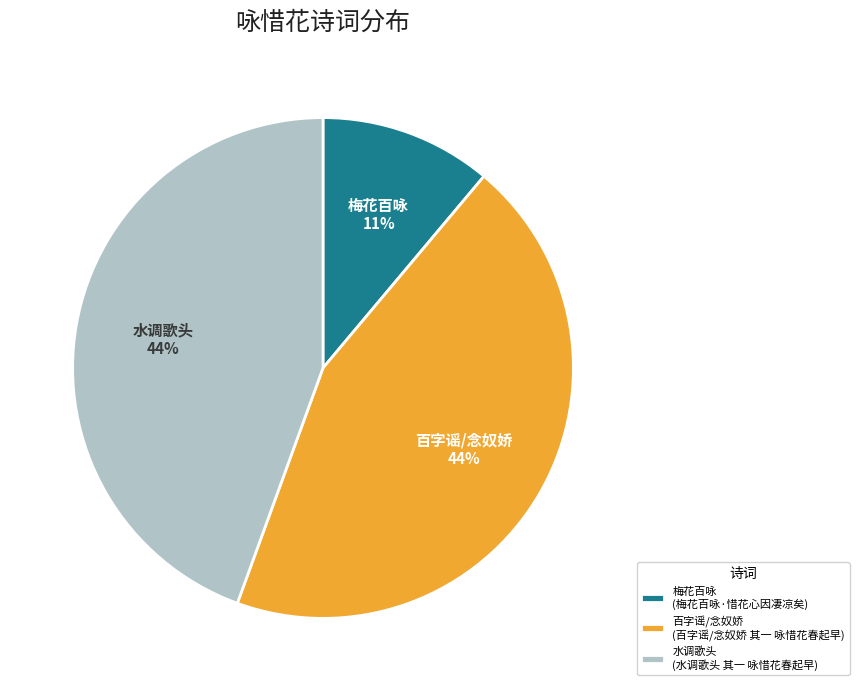

To the nearest percent, what portion does 水调歌头 (水调歌头 其一 咏惜花春起早) represent?

44%